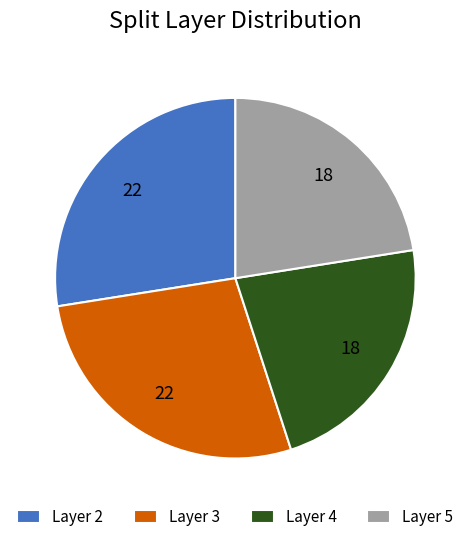

Is there any slice that represents more than half of the pie?

No